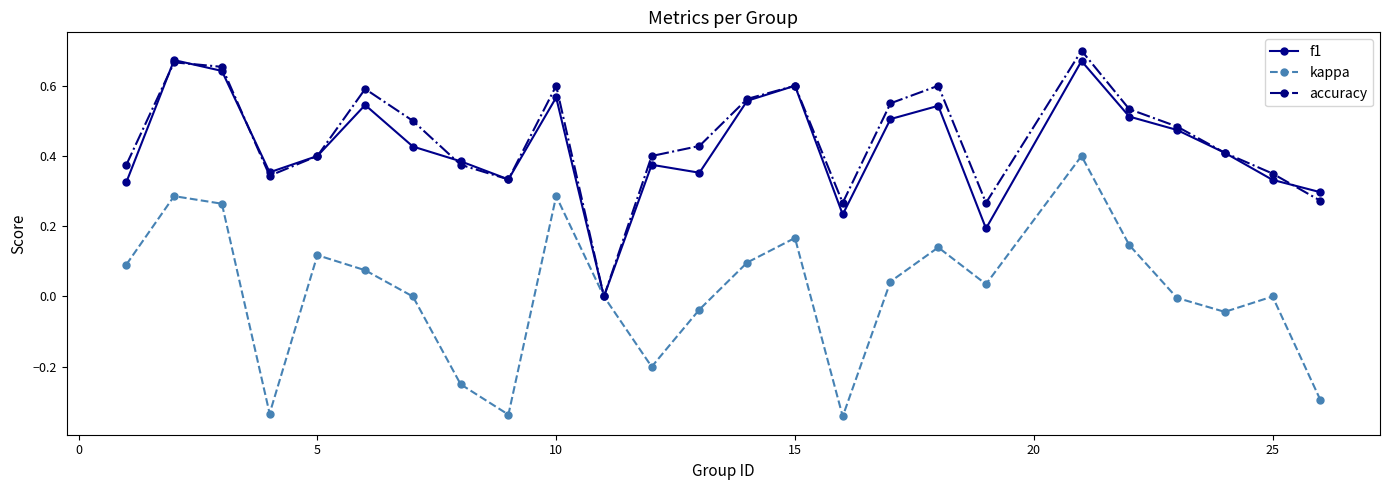

Does the chart display data point markers on the line(s)?

Yes